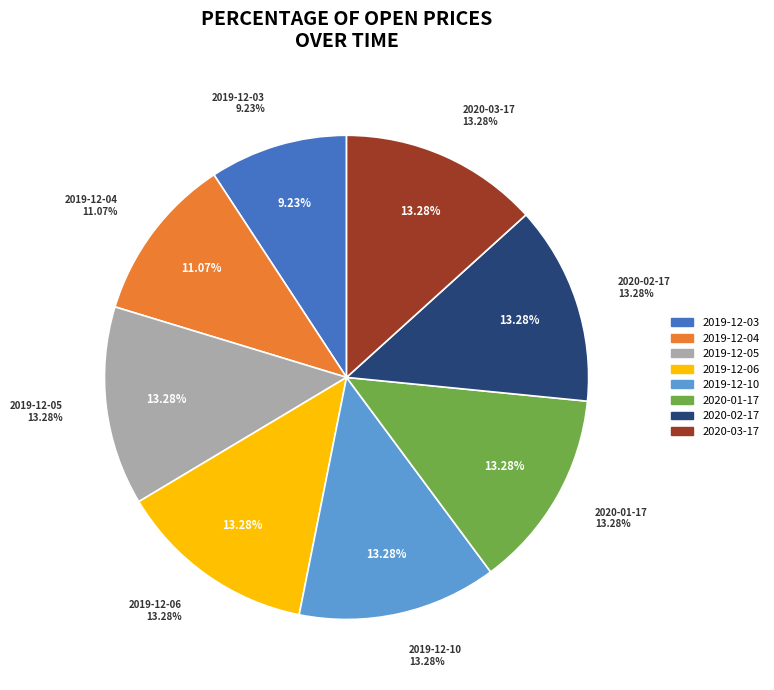

To the nearest percent, what percentage of the pie is 2020-01-17?

13%